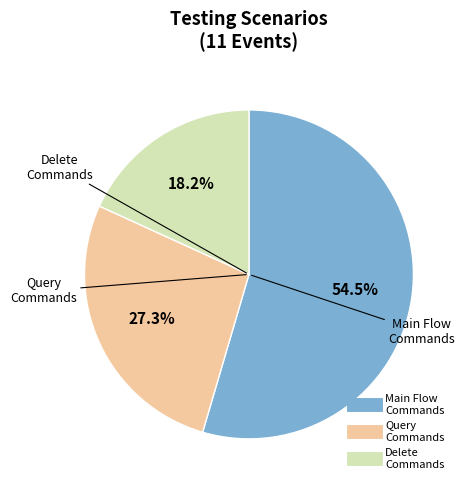

How many segments does this pie chart have?

3